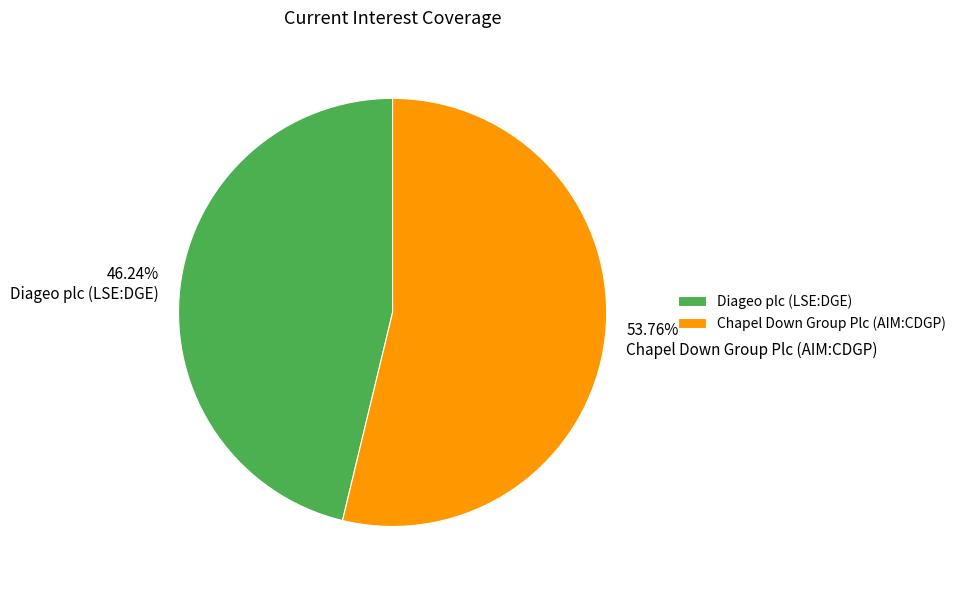

Is there any slice that represents more than half of the pie?

Yes